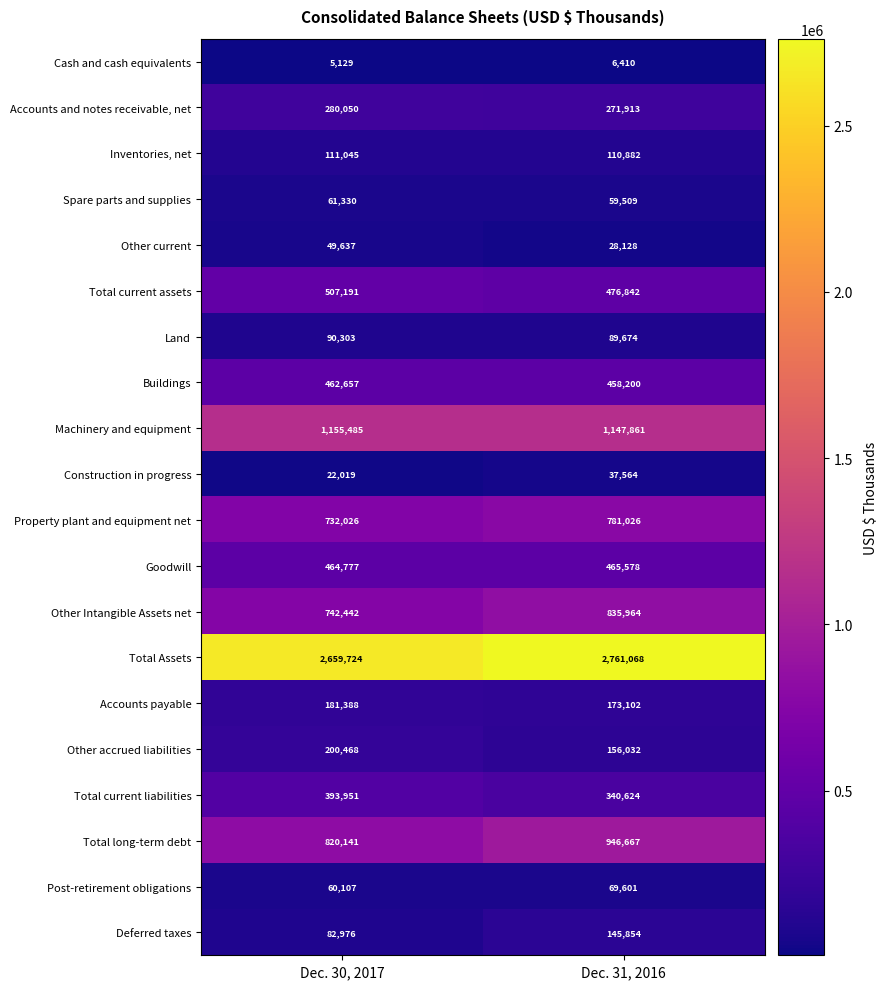

What is the difference between the Total long-term debt values at Dec. 30, 2017 and Dec. 31, 2016?

126526